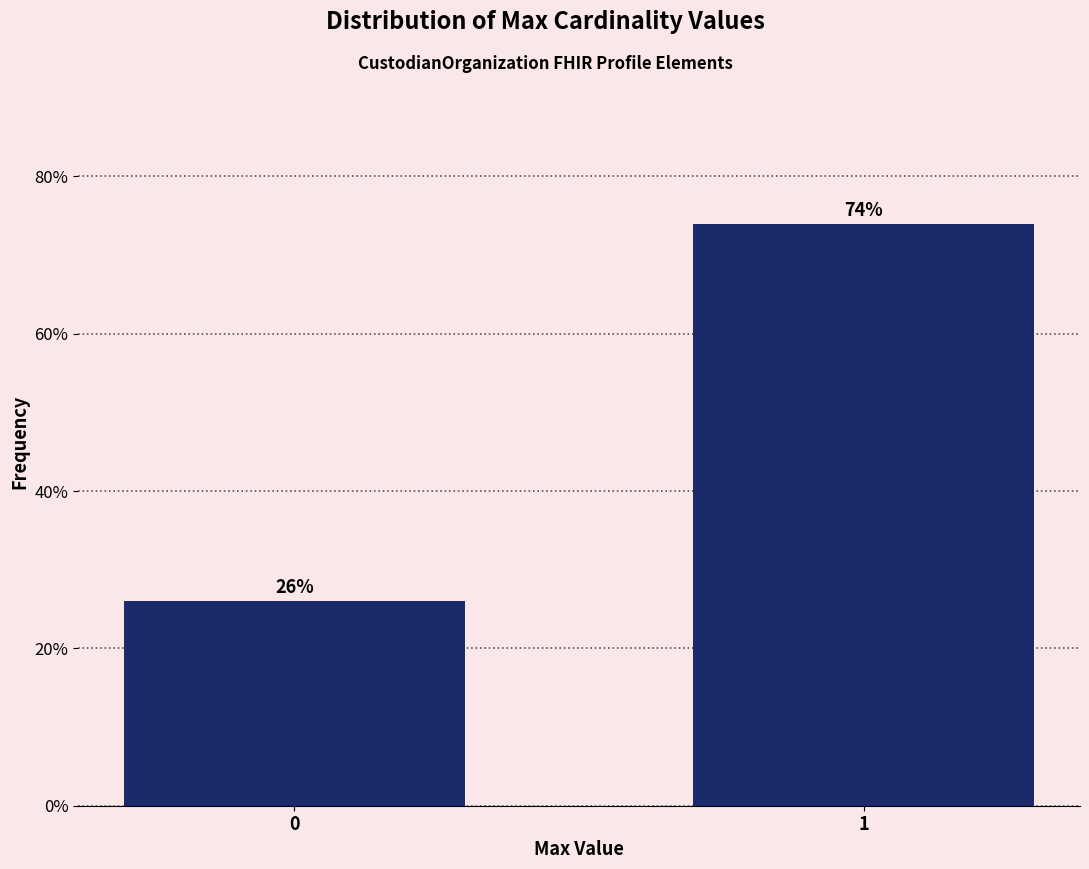

Approximately how many times larger is the value at 1 compared to 0?

2.8